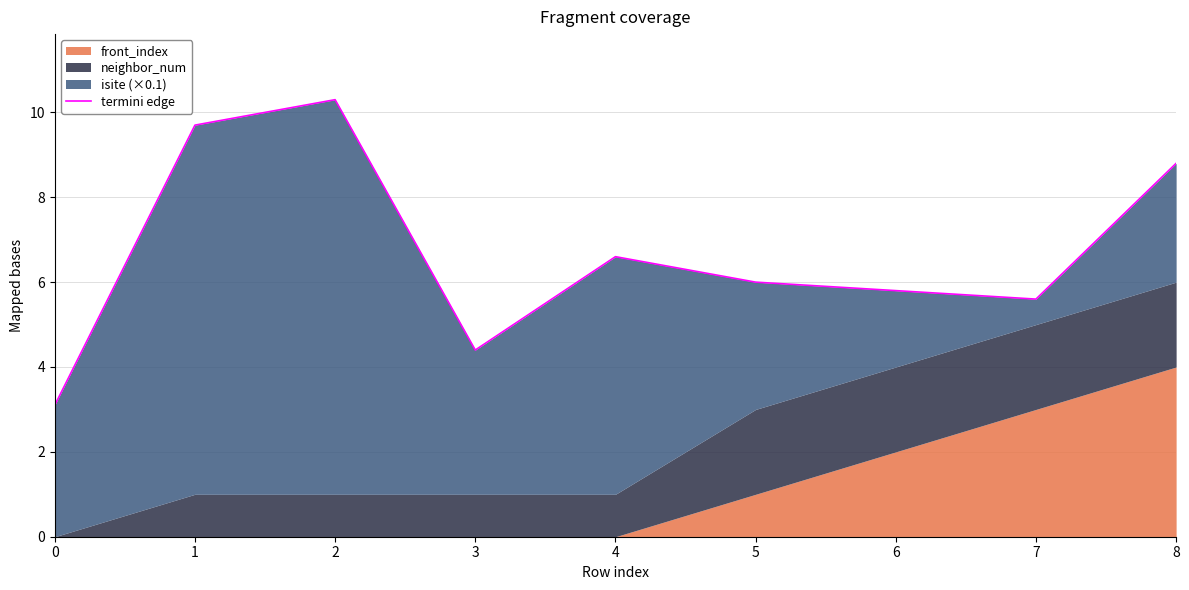

What is the ratio of the value at 2 to the value at 5?

1.7